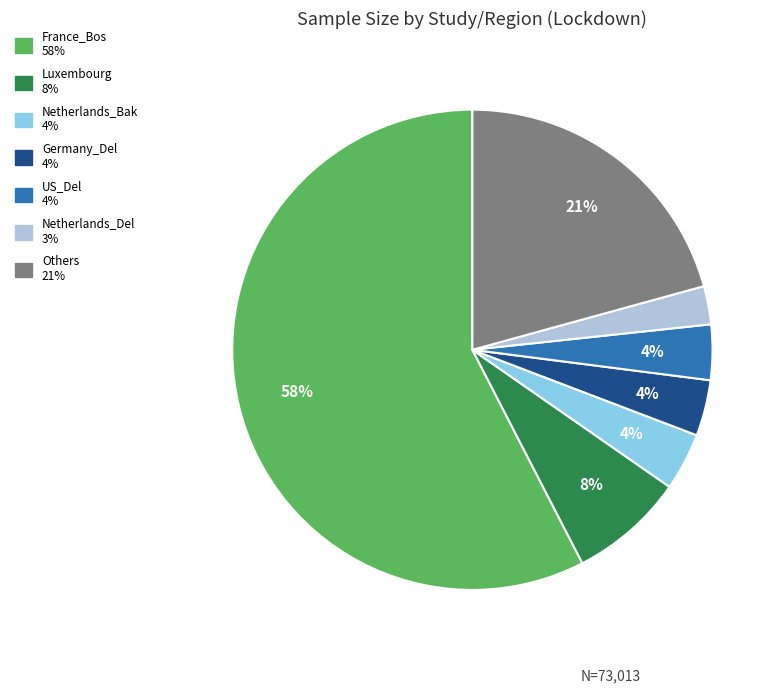

To the nearest percent, what is the average slice percentage?

14%